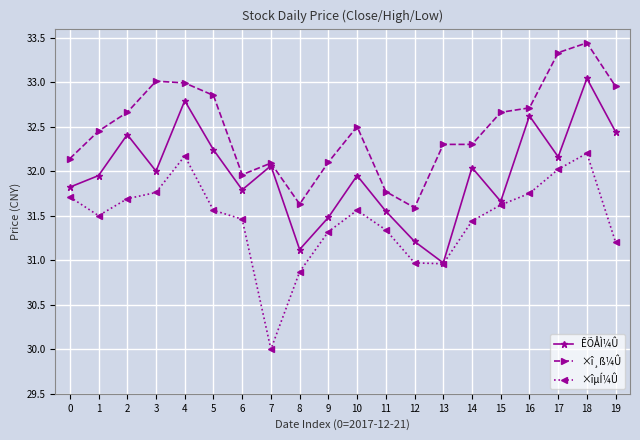

At how many categories does at least one series exceed 32?

16